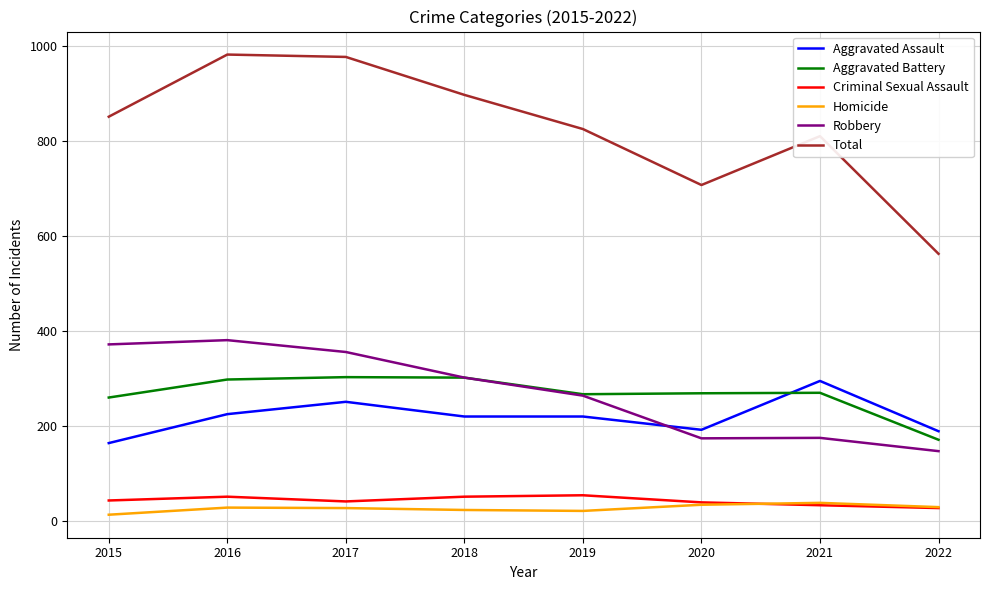

Which series has the largest total across all categories?

Total